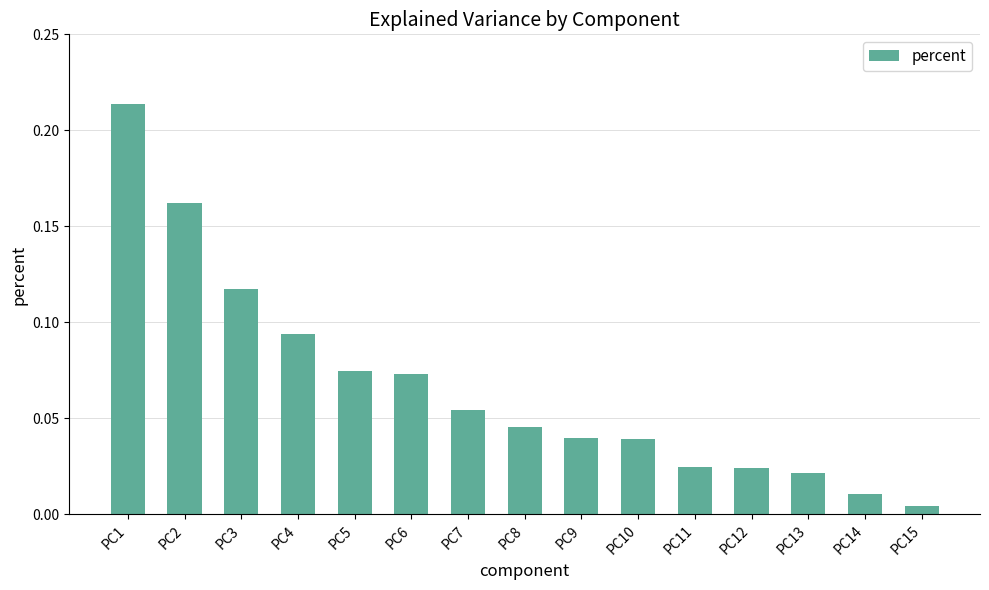

The value at PC1 is 0.1. True or false?

False